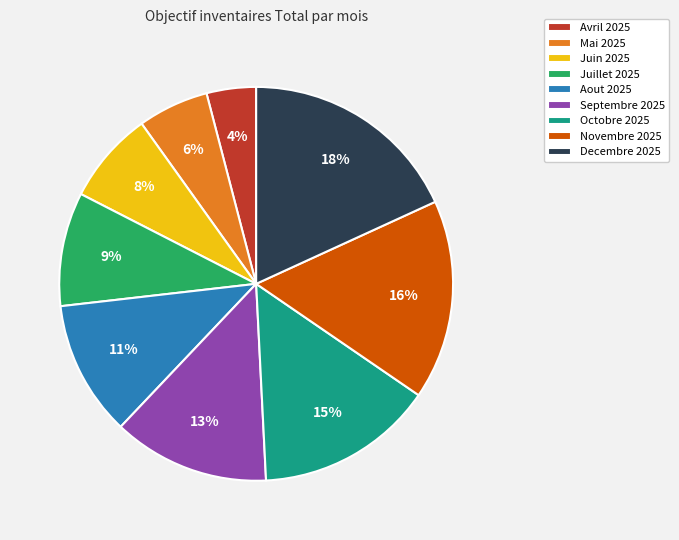

Do Septembre 2025 and Decembre 2025 together represent more than half of the pie?

No